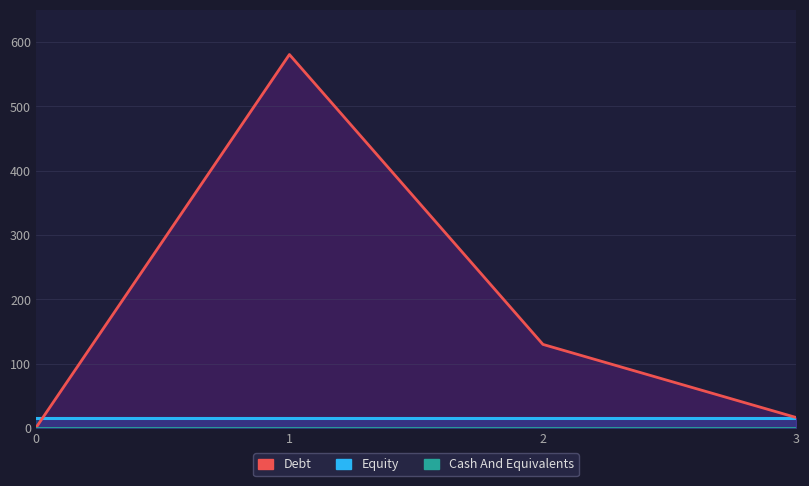

Which series has the largest total across all categories?

Debt